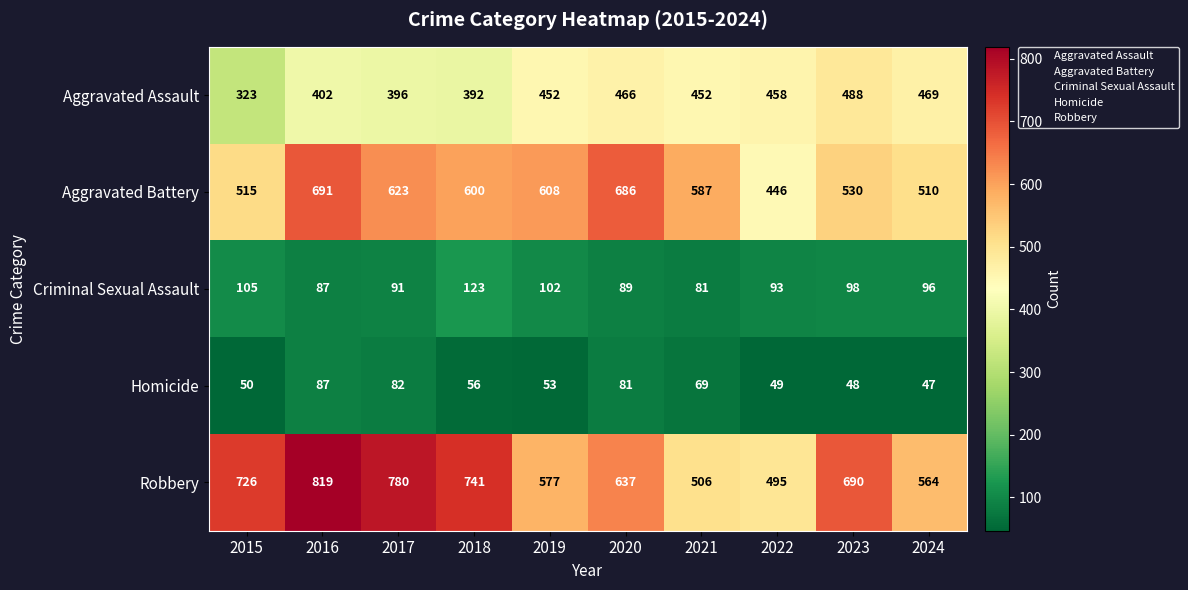

Which series has the widest spread of values?

Robbery